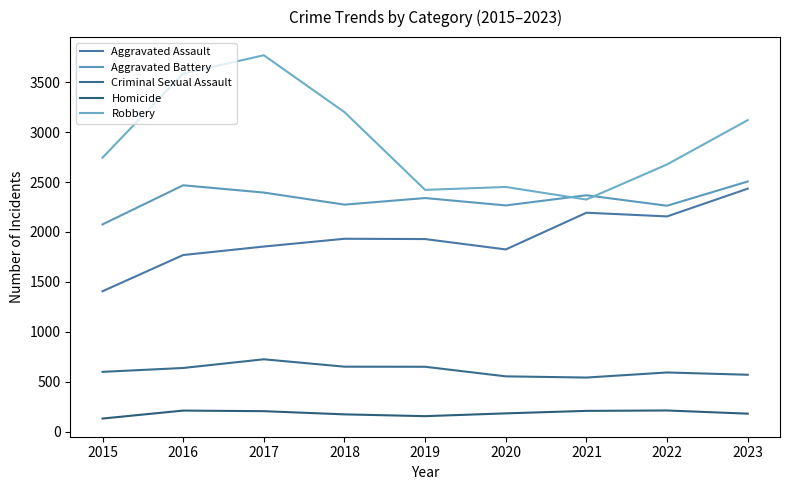

True or false: Homicide has a value of 207 at 2021.

True